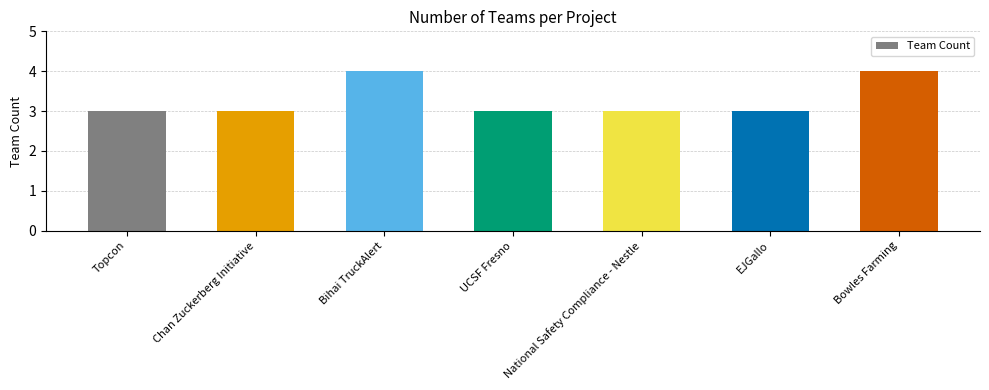

Reading right to left, what are all the values shown in this chart?

4	3	3	3	4	3	3